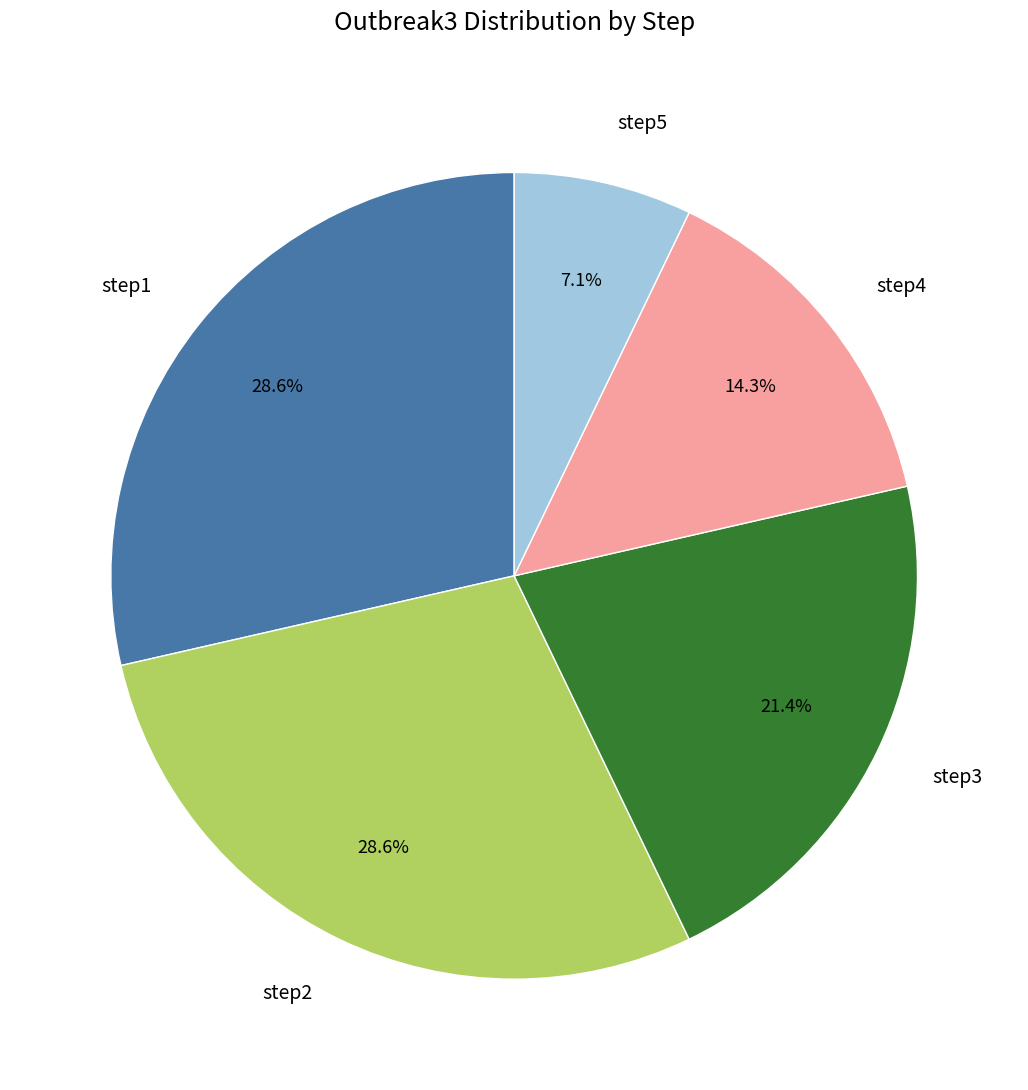

To the nearest percent, what percentage of the pie is step1?

29%